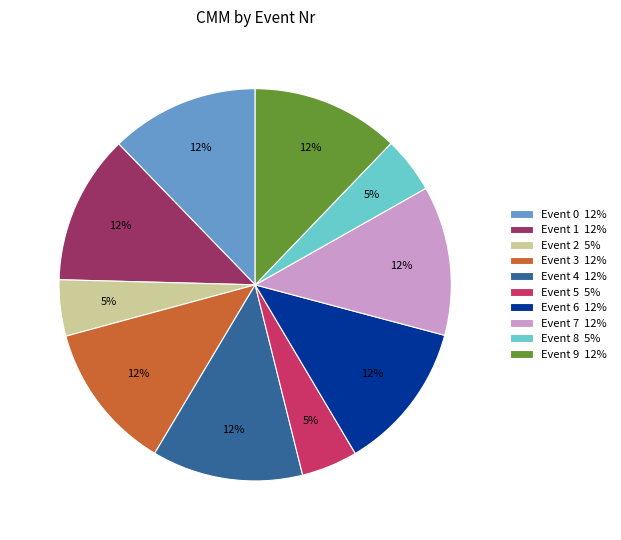

What percentage is the Event 2 5% slice, to the nearest percent?

5%